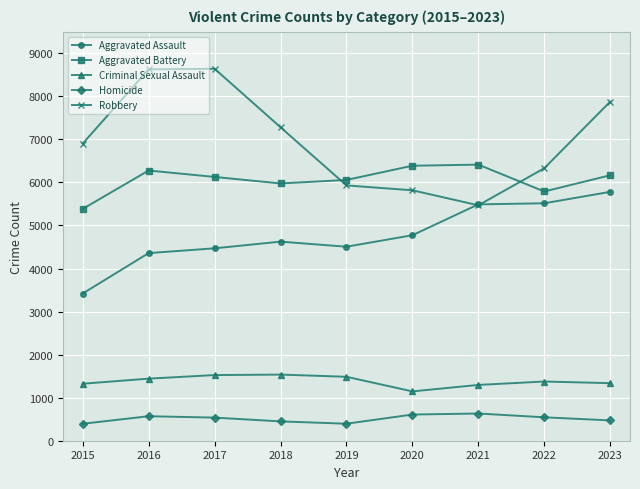

Between 2015 and 2022, which series saw the biggest shift?

Aggravated Assault